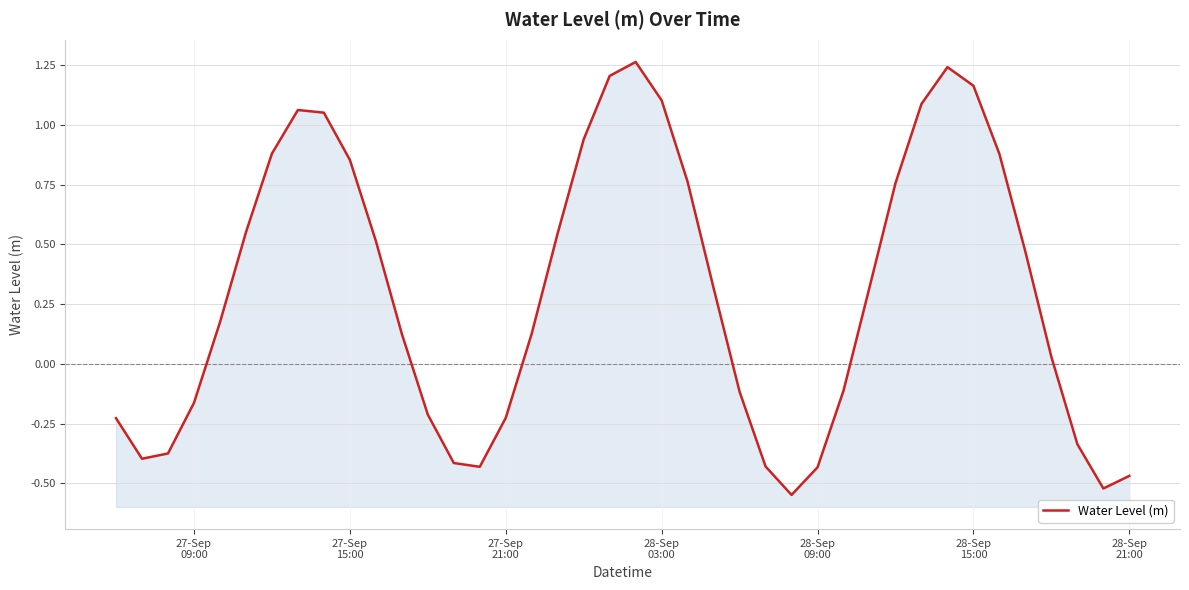

What is the greatest value displayed?

1.3